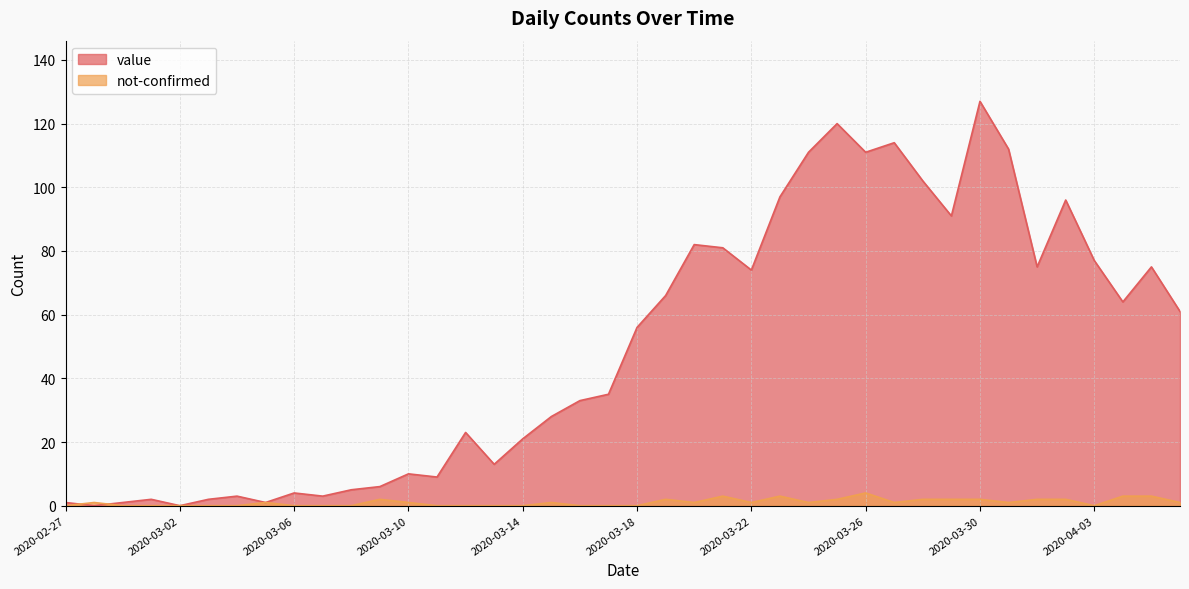

Which series has the largest total across all categories?

value